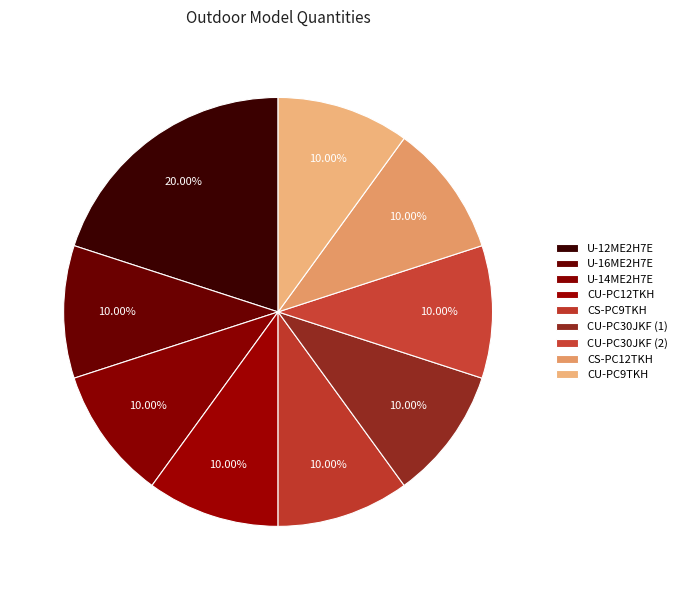

Does CU-PC9TKH account for over 50% of the chart?

No